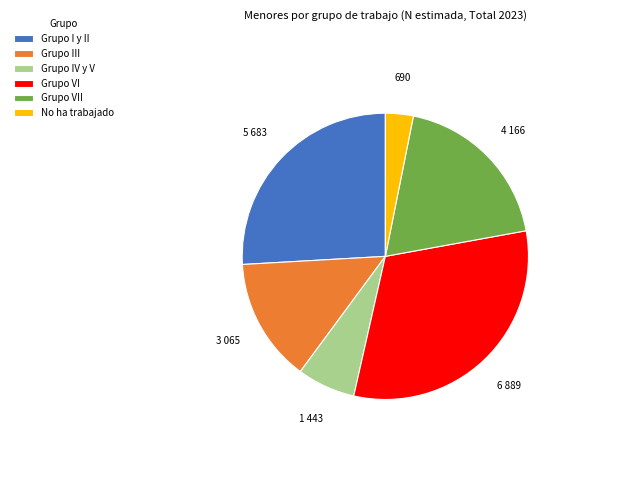

What is the smallest slice in the pie chart?

No ha trabajado